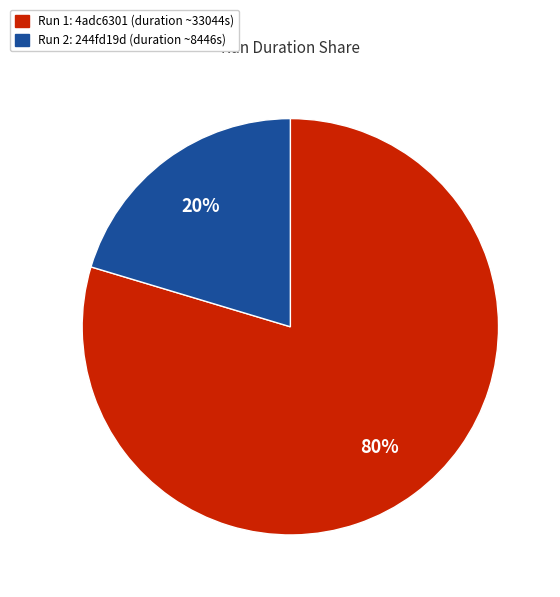

What percentage is the Run 1: 4adc6301 (duration ~33044s) slice, to the nearest percent?

80%